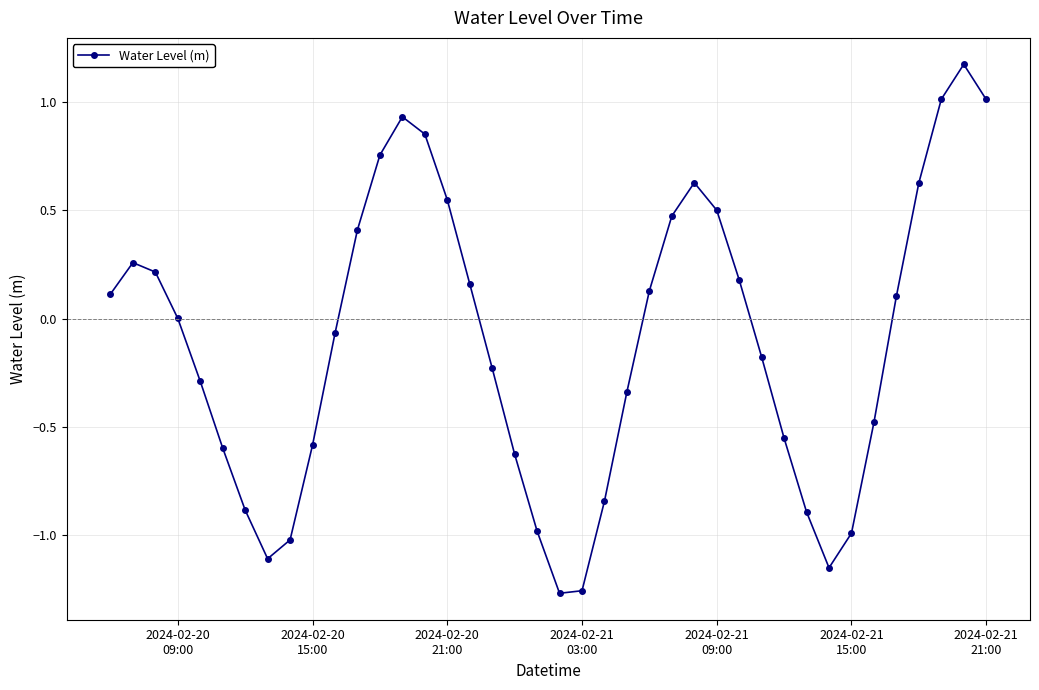

How many categories are shown in the chart?

40